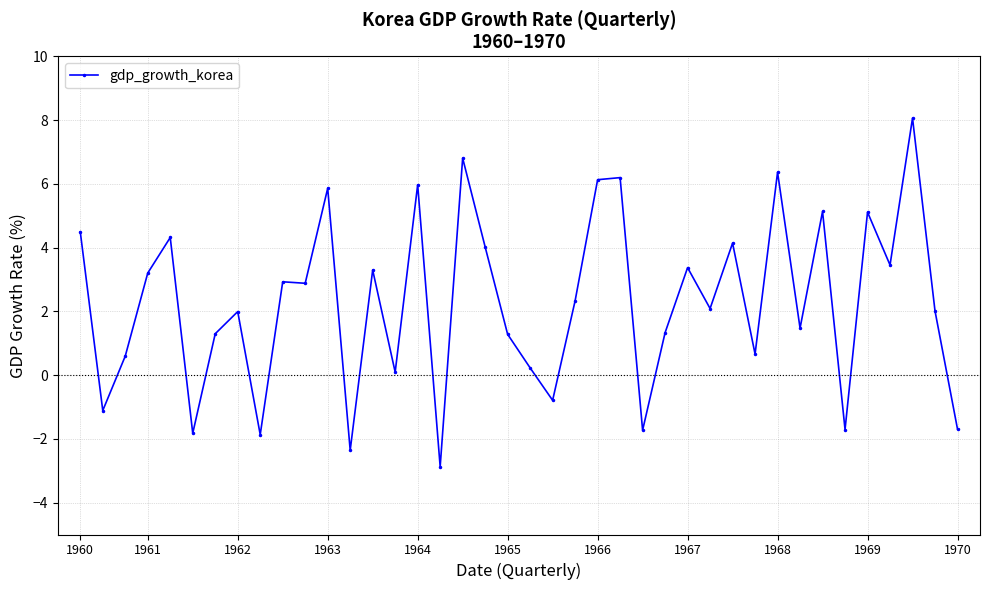

What is the value of the 29th point from the left?

2.1